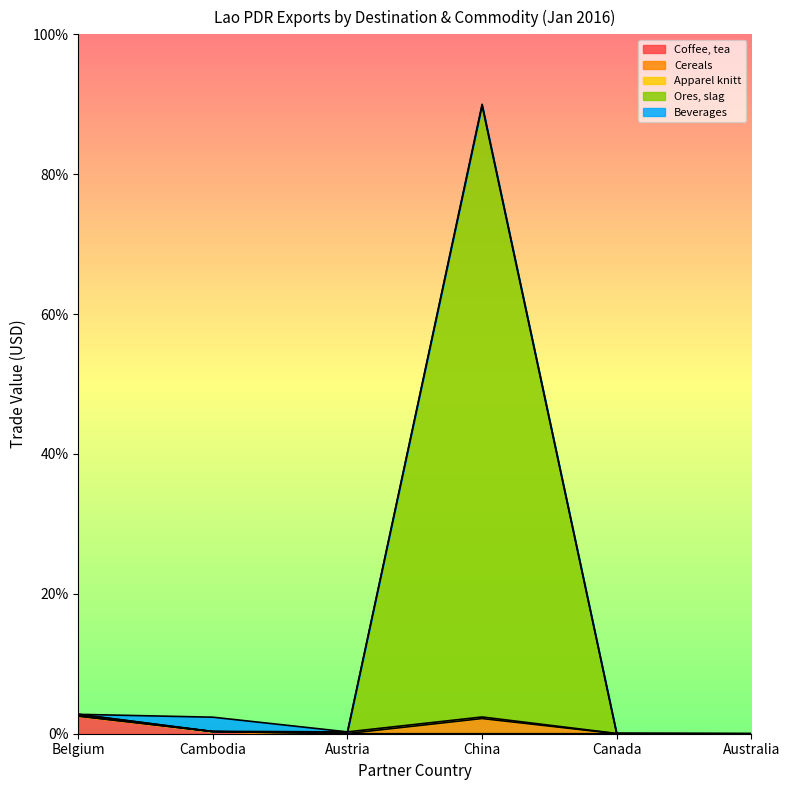

Which has a higher value, Austria or China?

Austria